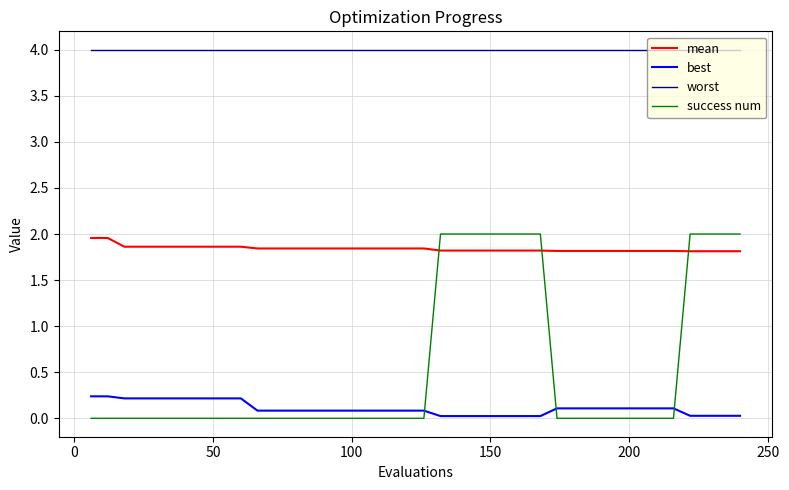

True or false: mean and worst intersect in this chart.

False